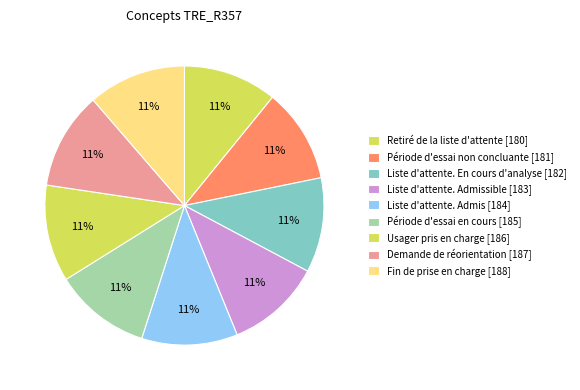

How many segments does this pie chart have?

9